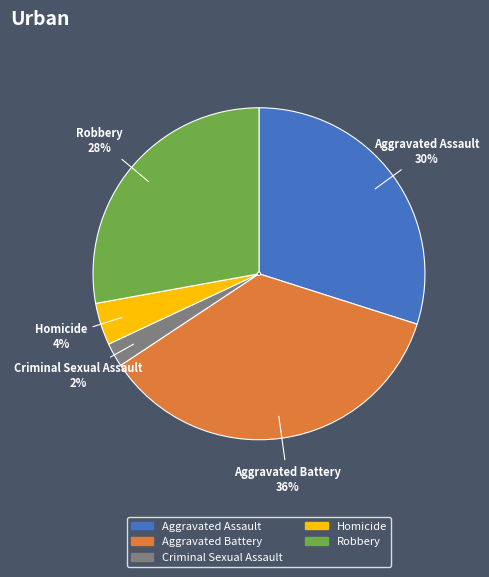

Does Robbery account for over 50% of the chart?

No